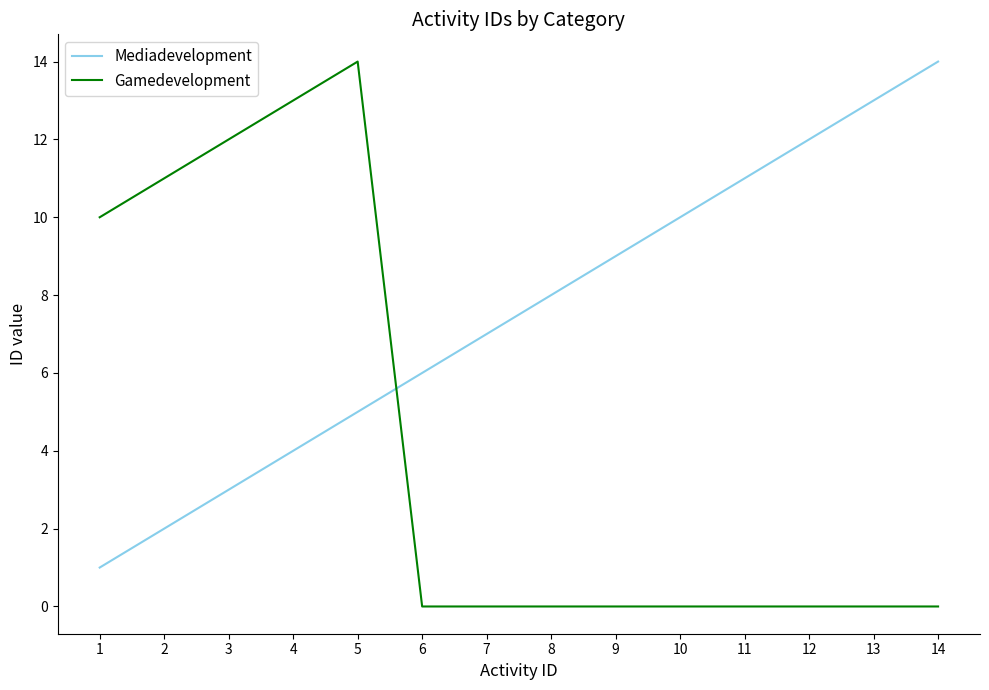

True or false: Mediadevelopment has more than 1 interior local peaks.

False